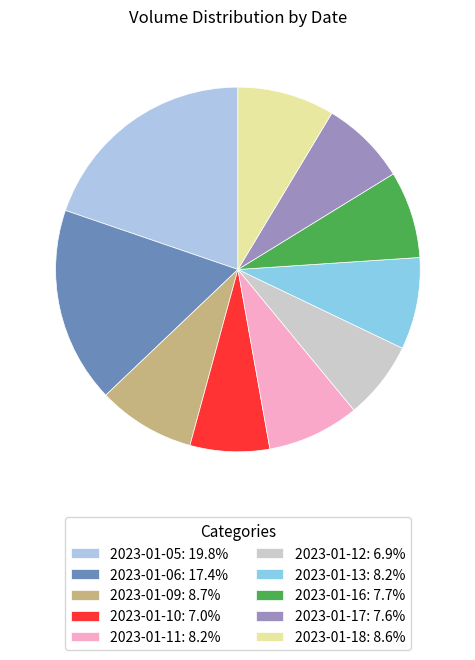

Is there any slice that represents more than half of the pie?

No